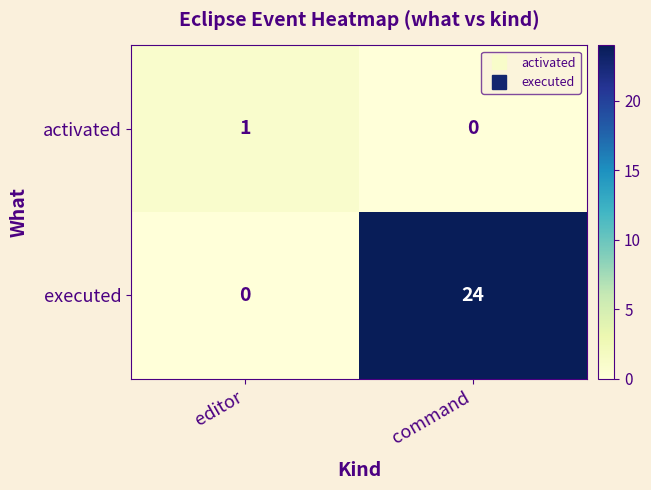

Which series has the largest range (max minus min)?

executed